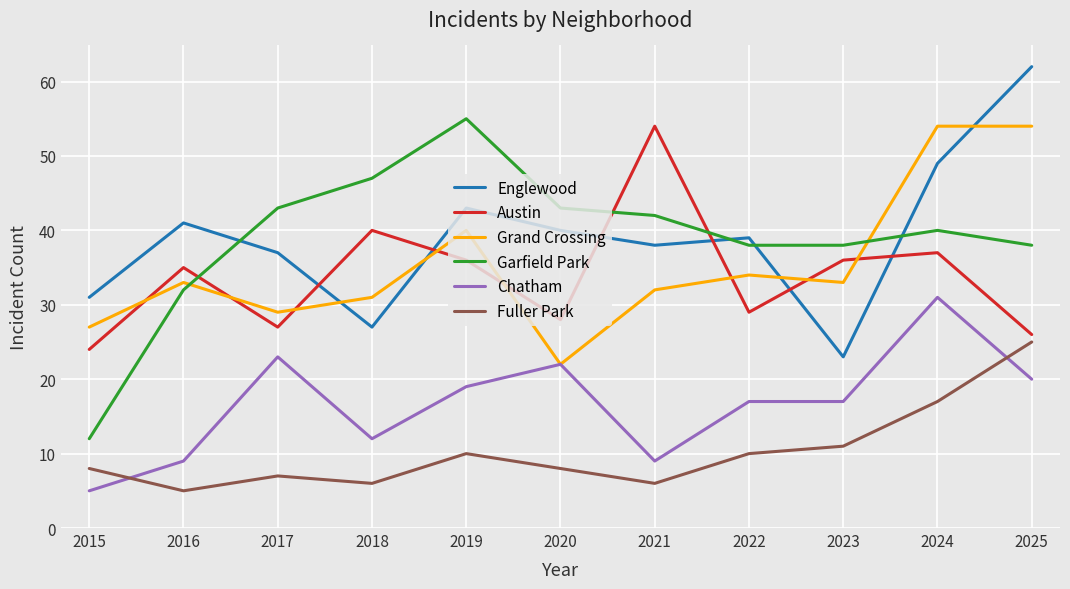

Reading left to right, transcribe all the data shown in this chart.

Englewood: 31	41	37	27	43	40	38	39	23	49	62
Austin: 24	35	27	40	36	28	54	29	36	37	26
Grand Crossing: 27	33	29	31	40	22	32	34	33	54	54
Garfield Park: 12	32	43	47	55	43	42	38	38	40	38
Chatham: 5	9	23	12	19	22	9	17	17	31	20
Fuller Park: 8	5	7	6	10	8	6	10	11	17	25